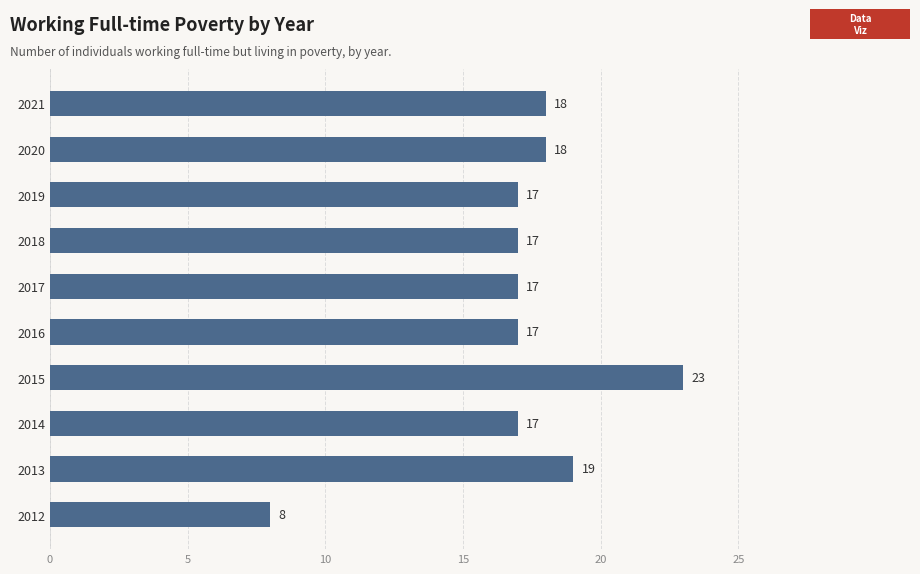

True or false: the data shows 19 at 2013.

True